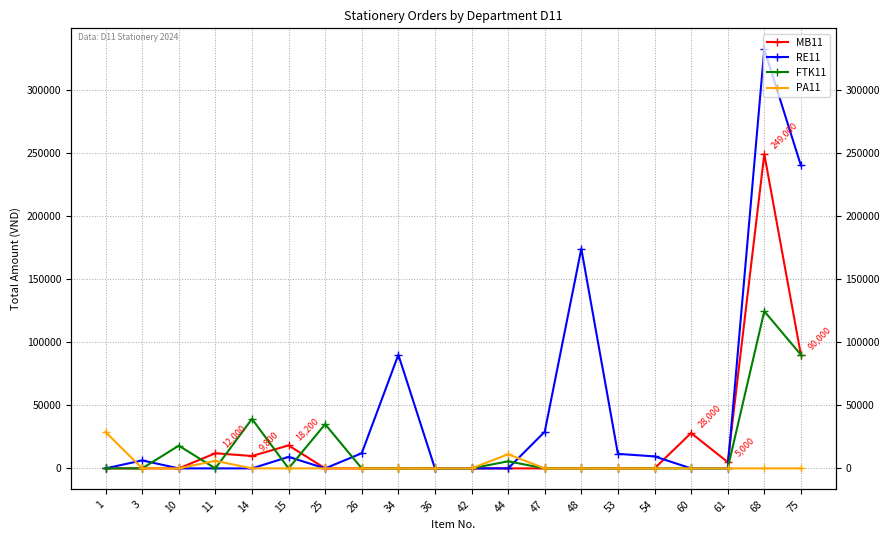

The FTK11 series shows 45221 at 15. True or false?

False